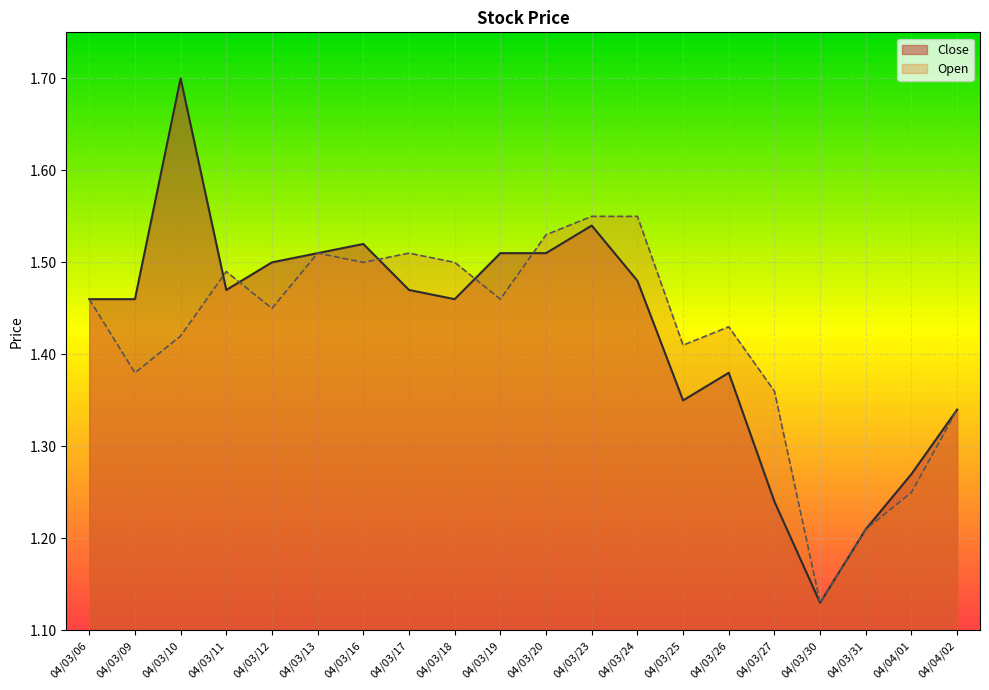

Is it true that Open equals 2.5 at 04/03/06?

False